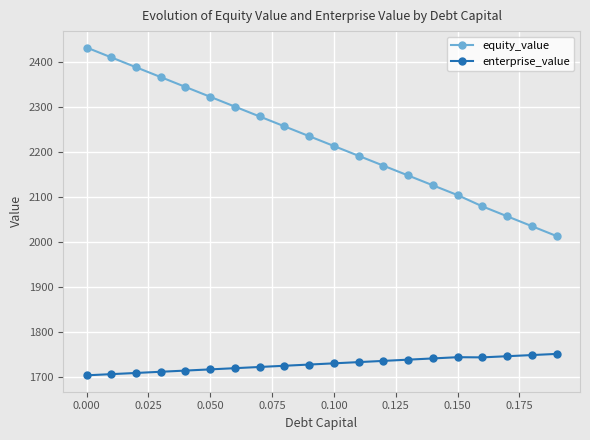

List the series in order of their peak value, lowest first.

enterprise_value, equity_value